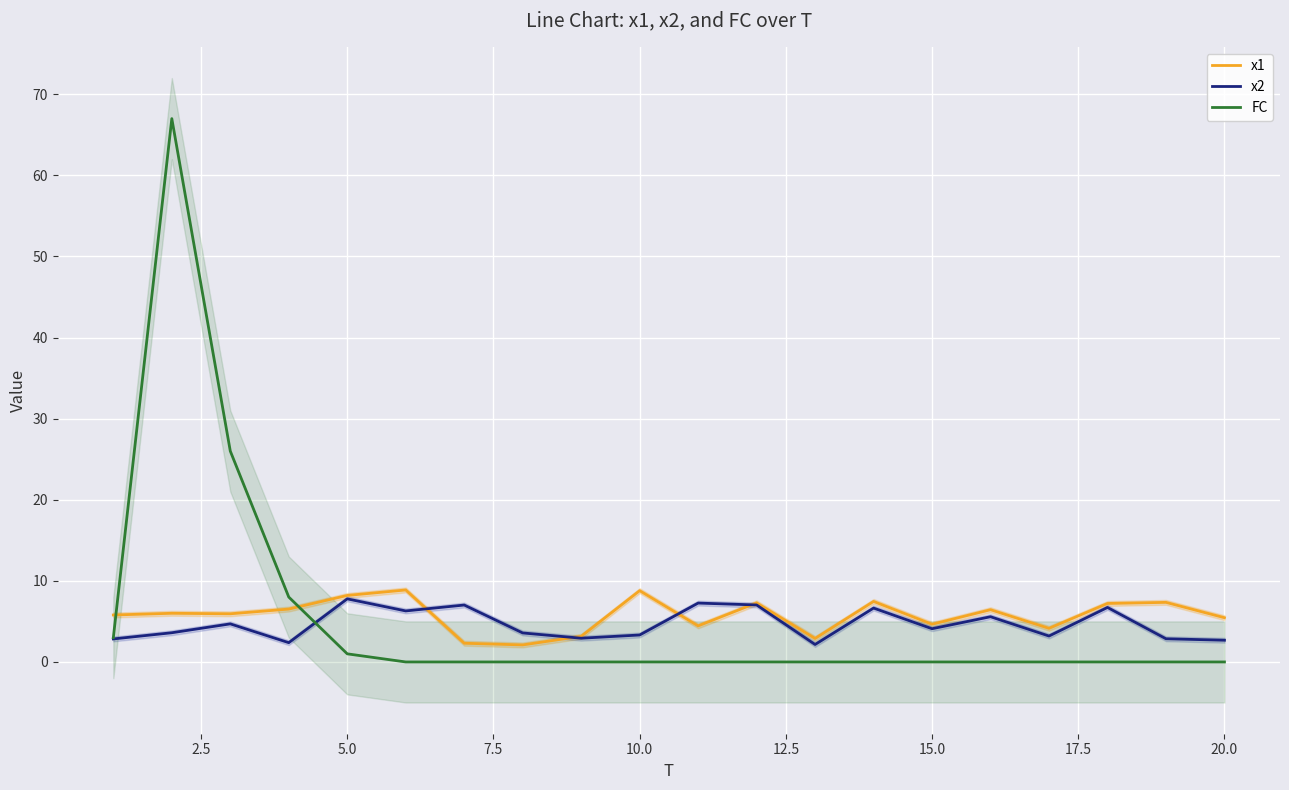

What is the lowest value of the x1 series?

2.1